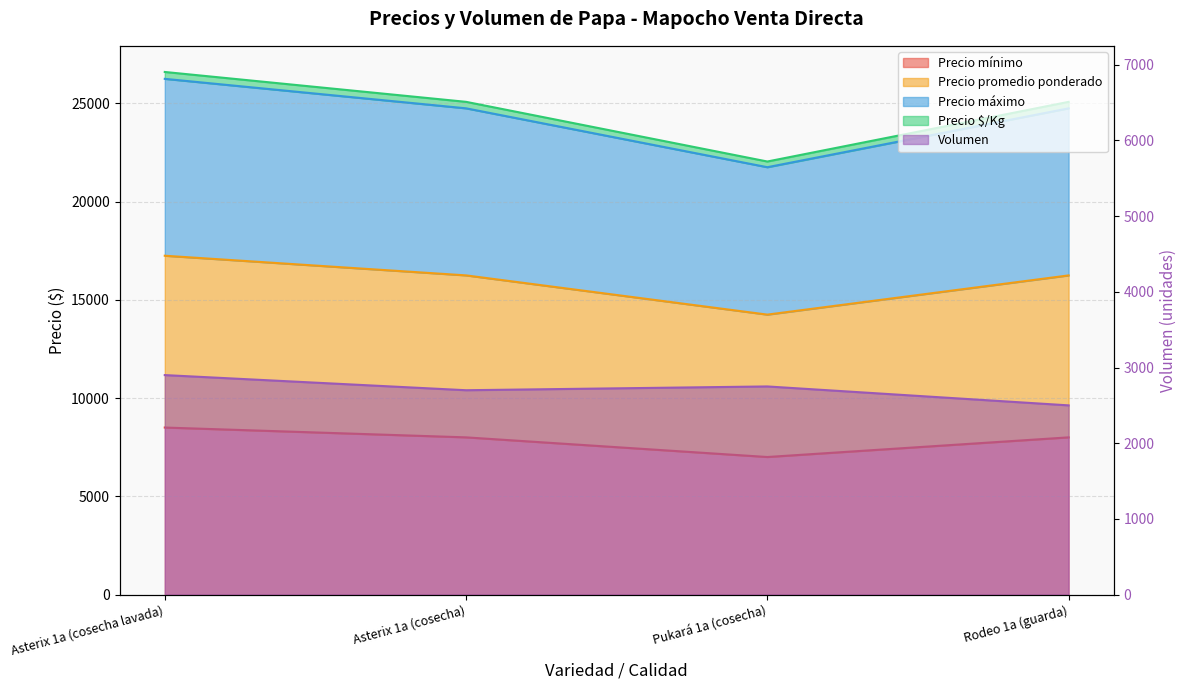

At Asterix 1a (cosecha), list the series in order from largest to smallest.

Precio máximo, Precio $/Kg, Precio promedio ponderado, Precio mínimo, Volumen